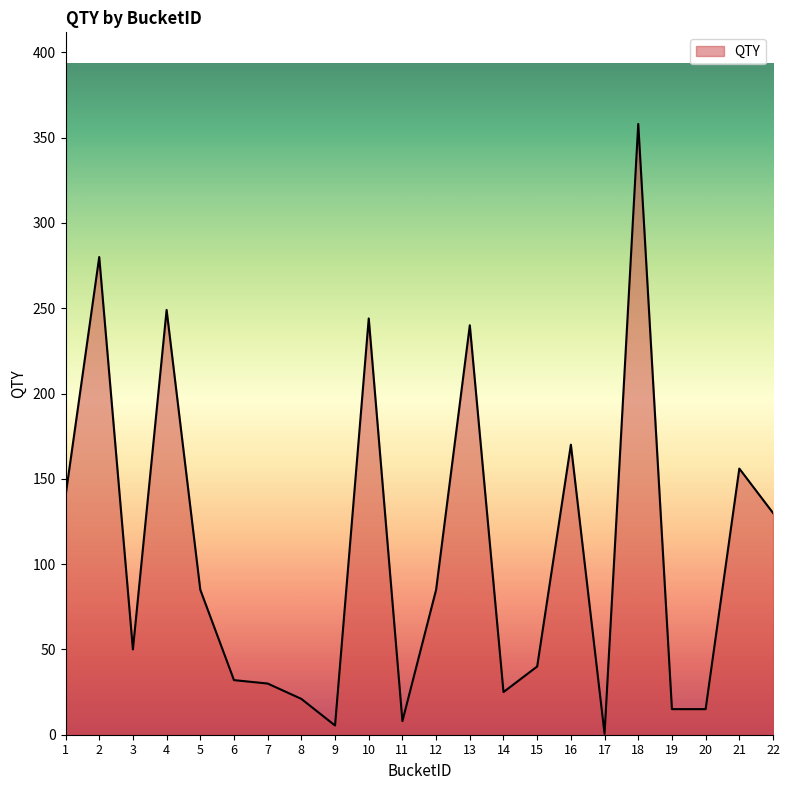

What is the difference between the values at 8 and 12?

64.0